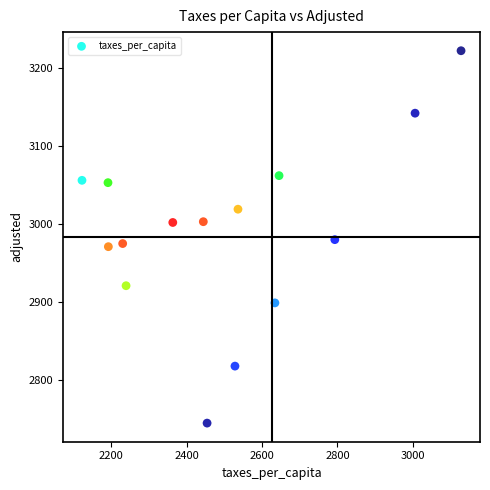

What is the range of Y values (max minus min)?

477